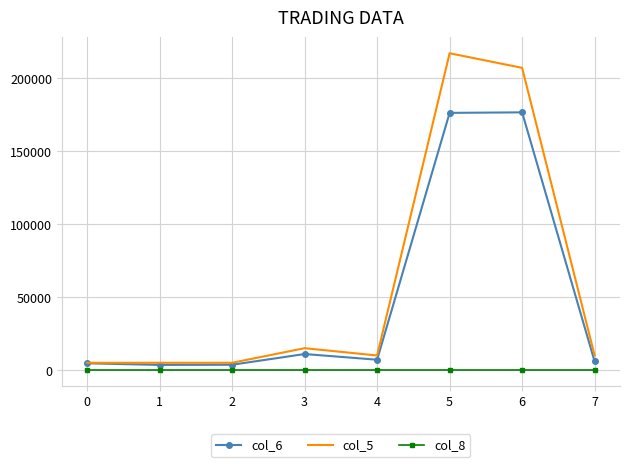

The value of col_6 at 3 is 11000.0. True or false?

True